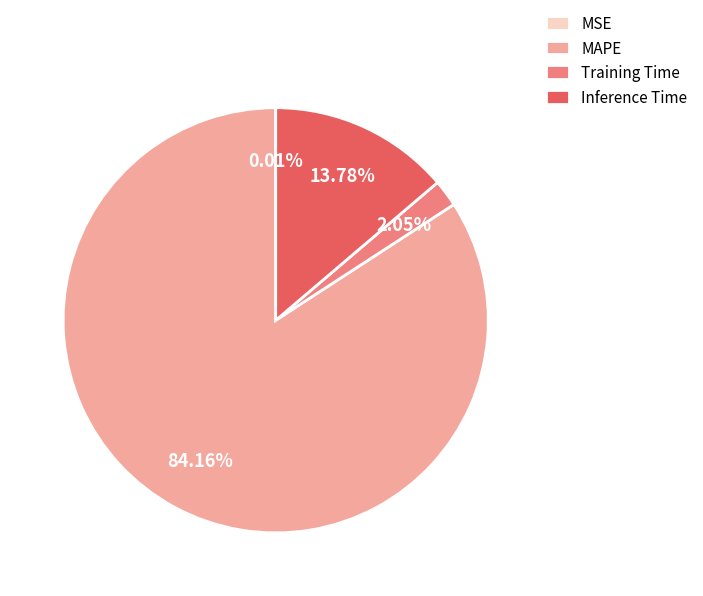

To the nearest percent, what is the combined percentage of Training Time and Inference Time?

16%